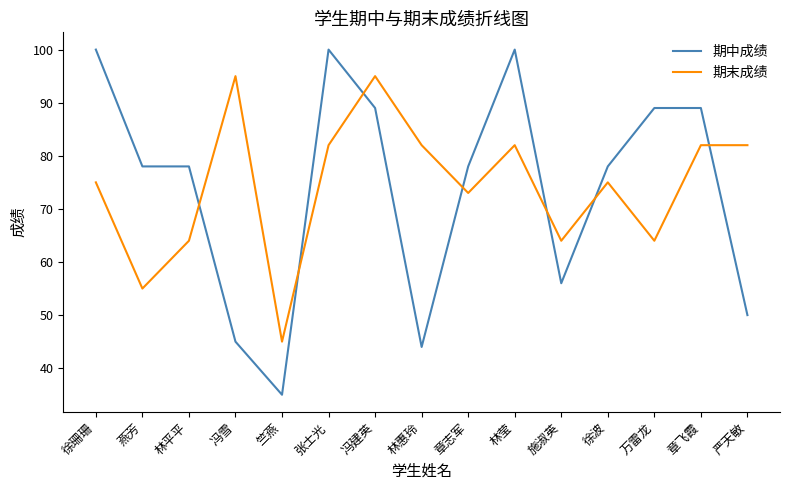

Rank the series by their maximum value, from highest to lowest.

期中成绩, 期末成绩